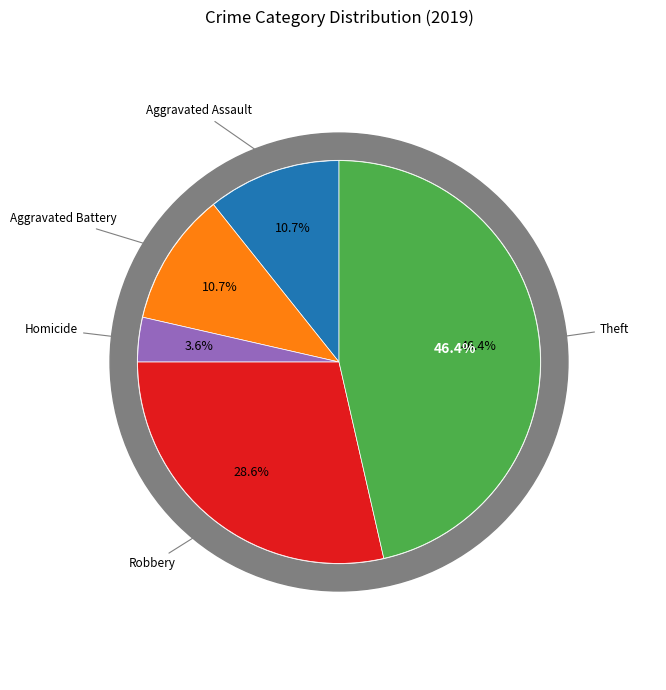

Combined, do Homicide and Theft account for over 50%?

No